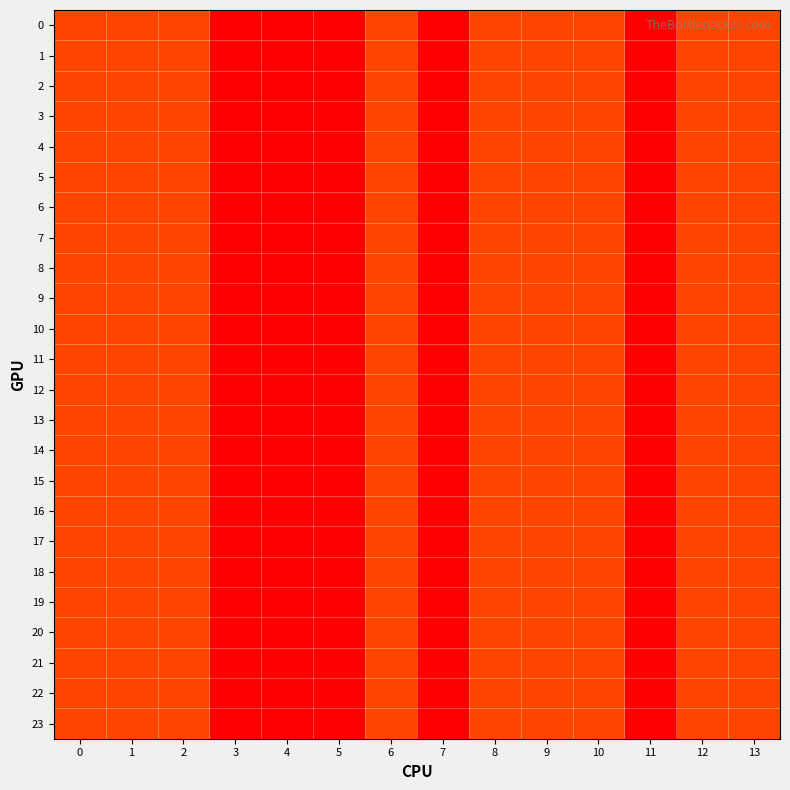

What is the total value across all series at 10?

48